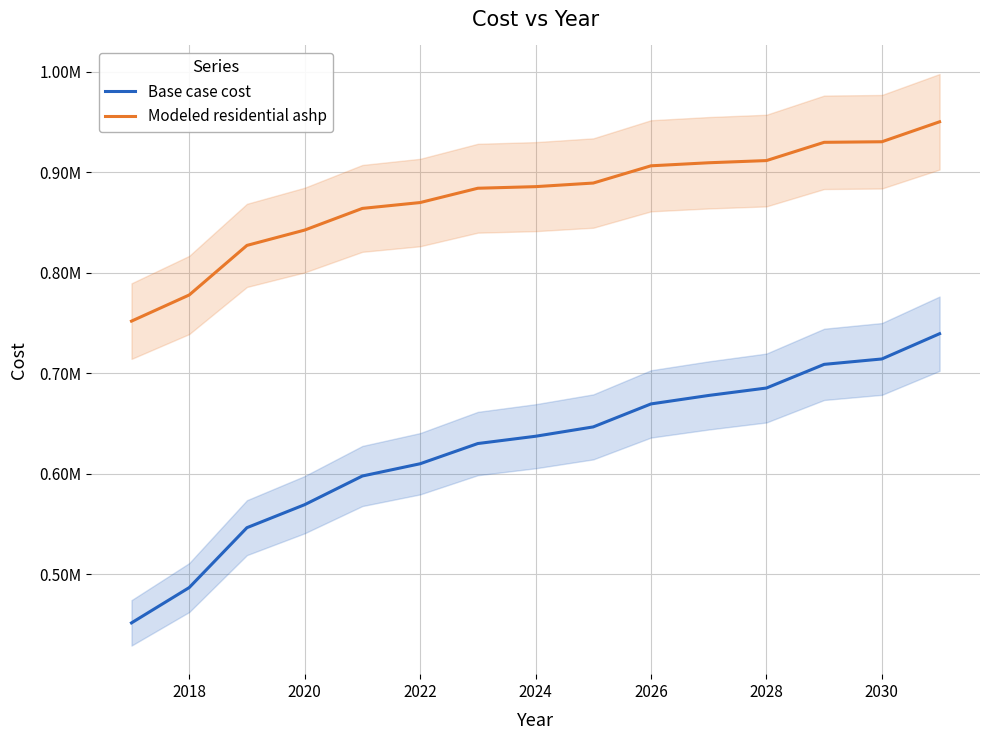

Rank the series by their maximum value, from lowest to highest.

Base case cost, Modeled residential ashp